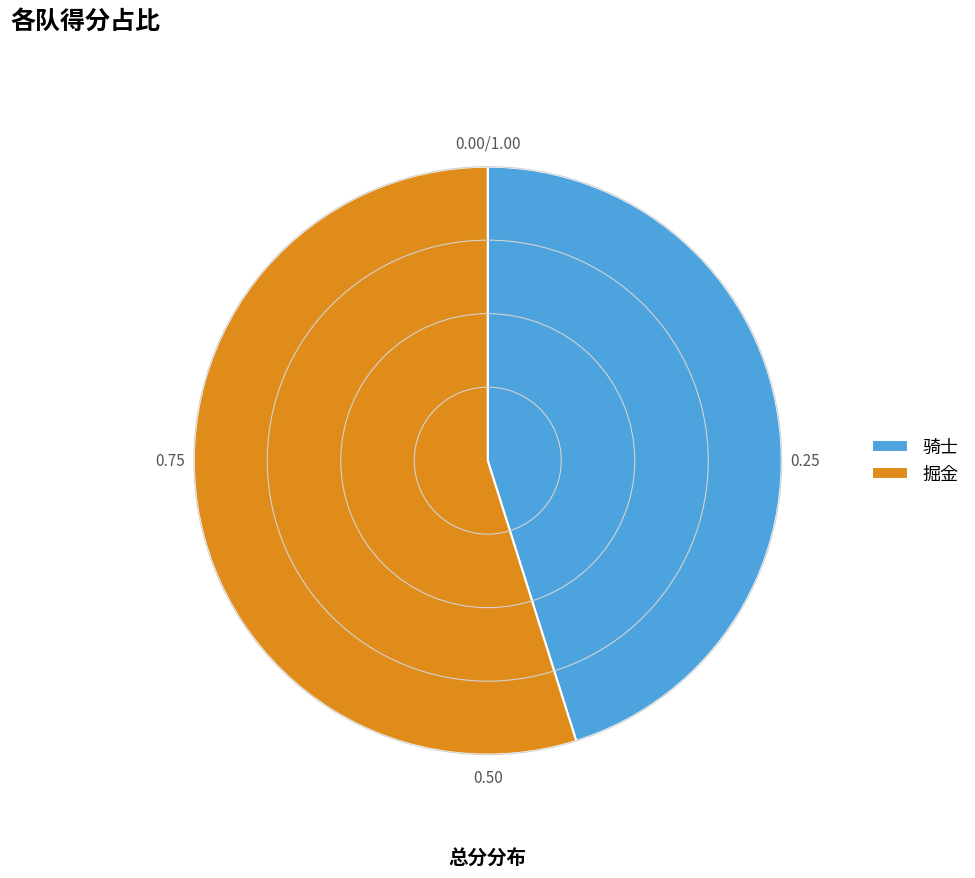

Which category has the biggest portion of the pie?

掘金